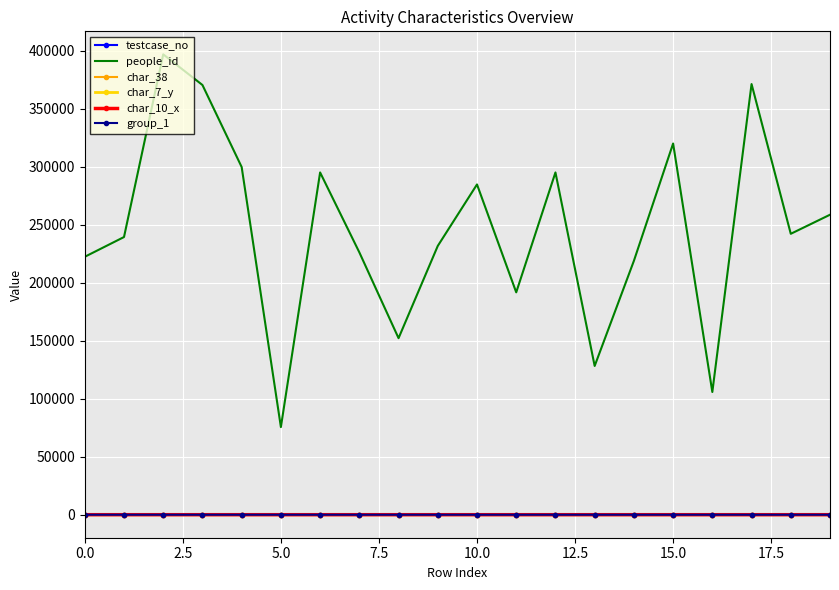

How many distinct data groups are displayed?

6